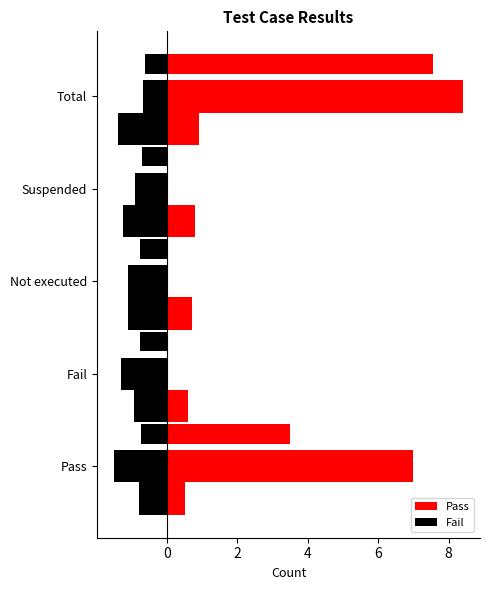

What are all the series names shown in the legend?

Pass, Fail